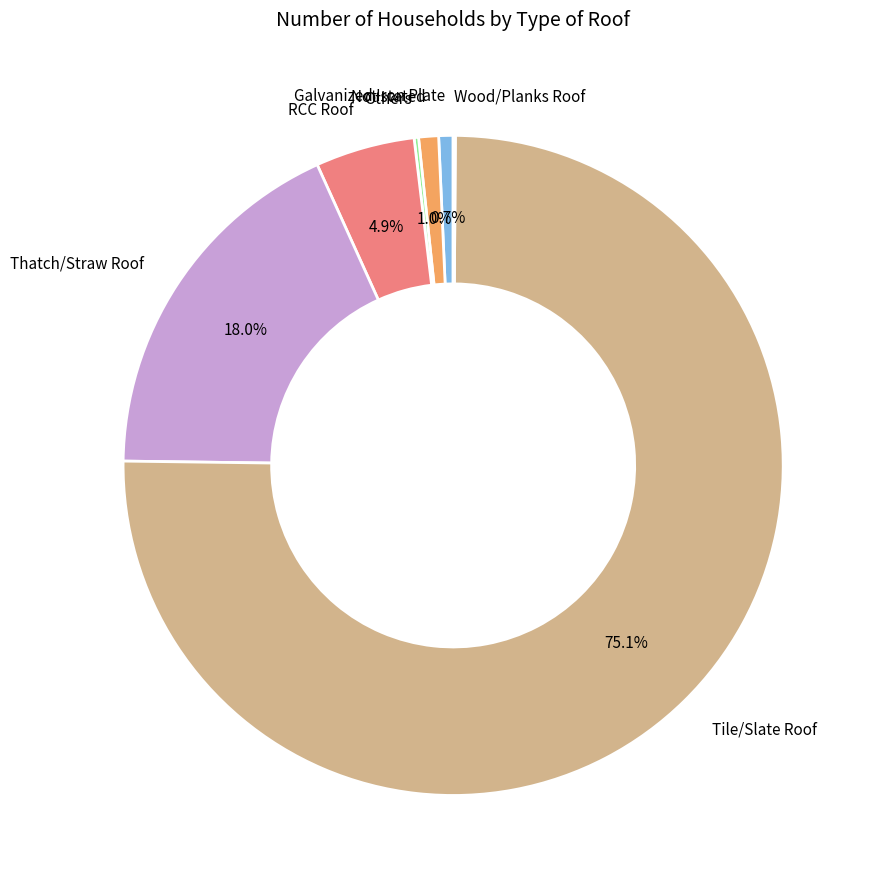

Is there any slice that represents more than half of the pie?

Yes